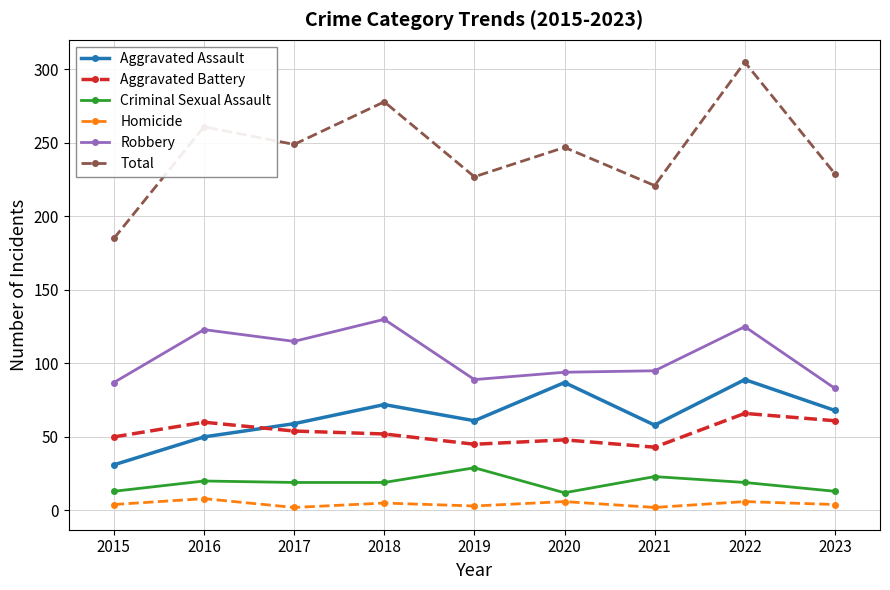

What is the value of the Robbery point at the 2nd from the left?

123